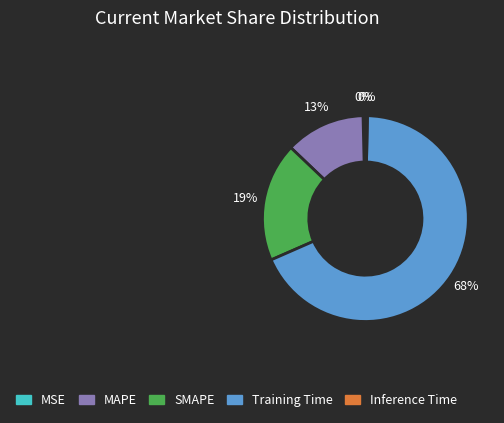

To the nearest percent, what is the difference between the MSE and Training Time slice percentages?

68%